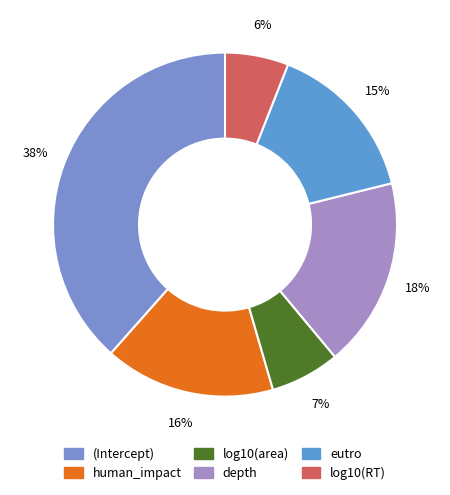

The (Intercept) slice represents 44% of the pie. True or false?

False